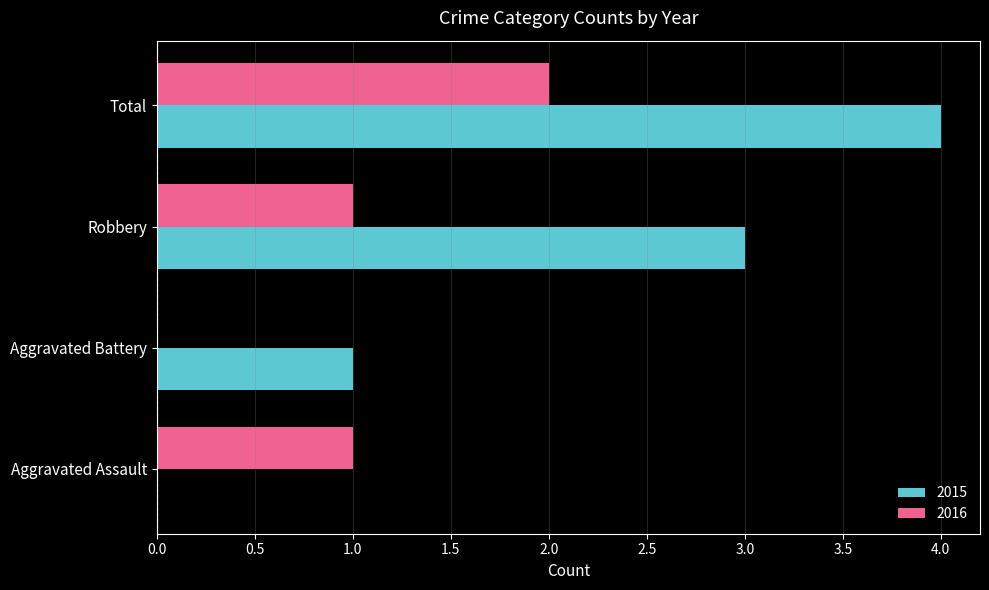

Which category has the highest value in the 2016 series?

Total